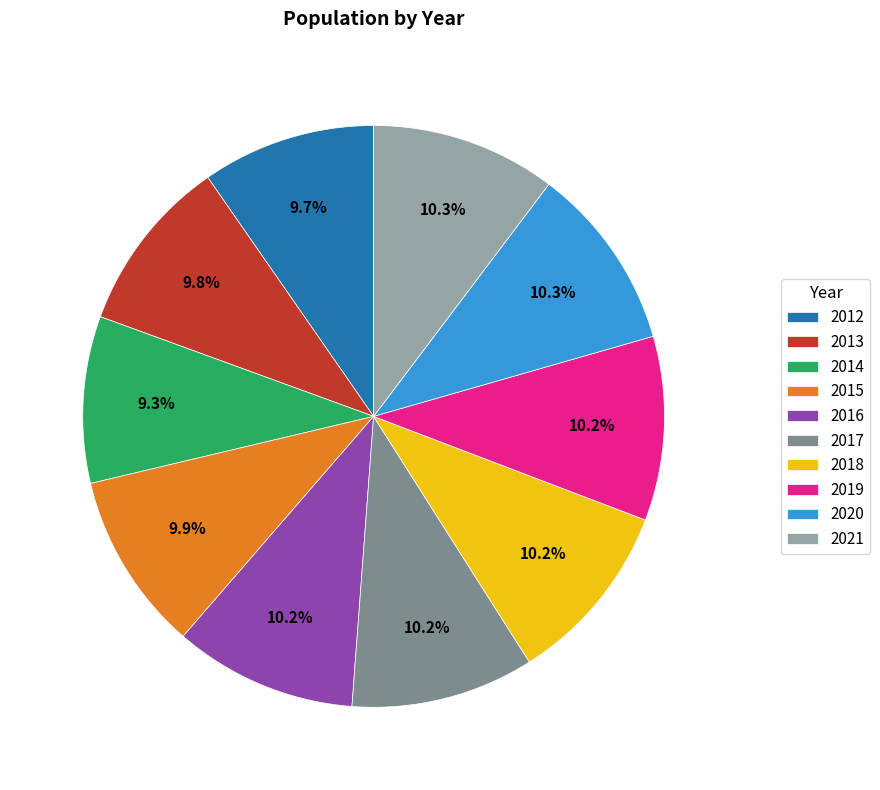

How much of the chart is everything except 2013?

90.2%